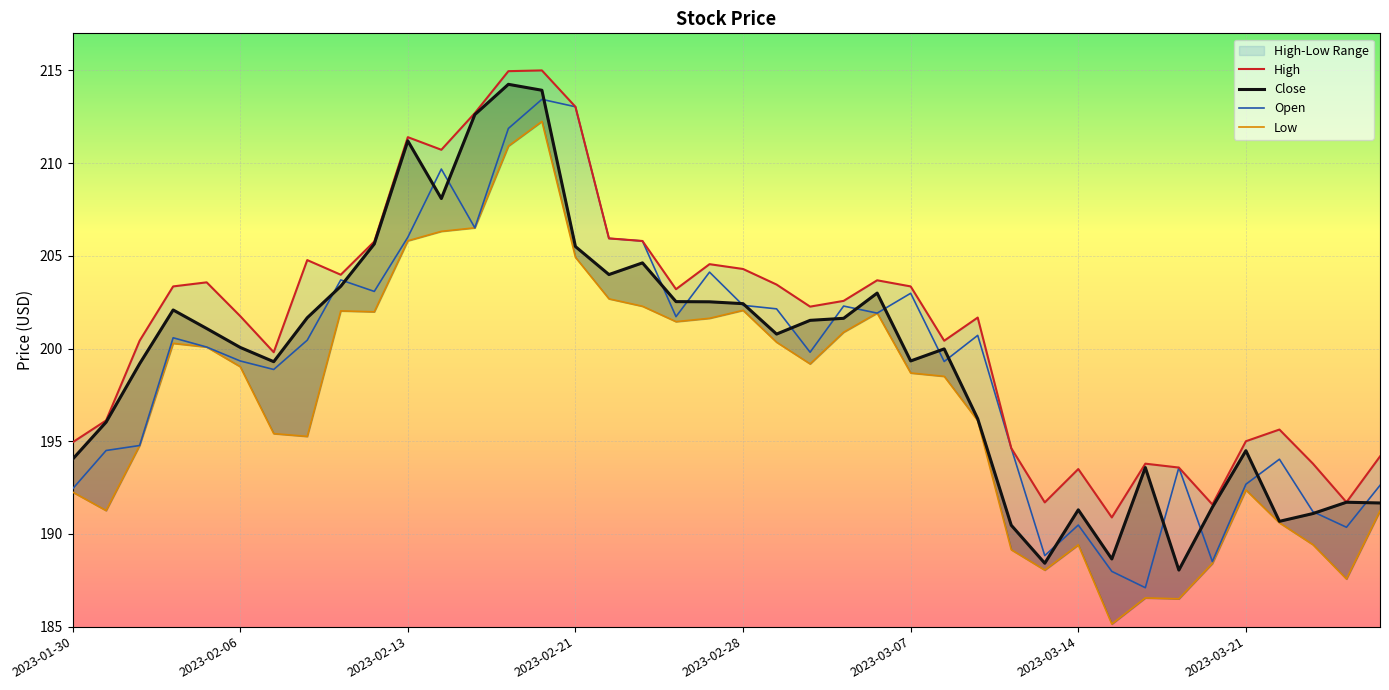

What is the sum of all Open values?

7969.4